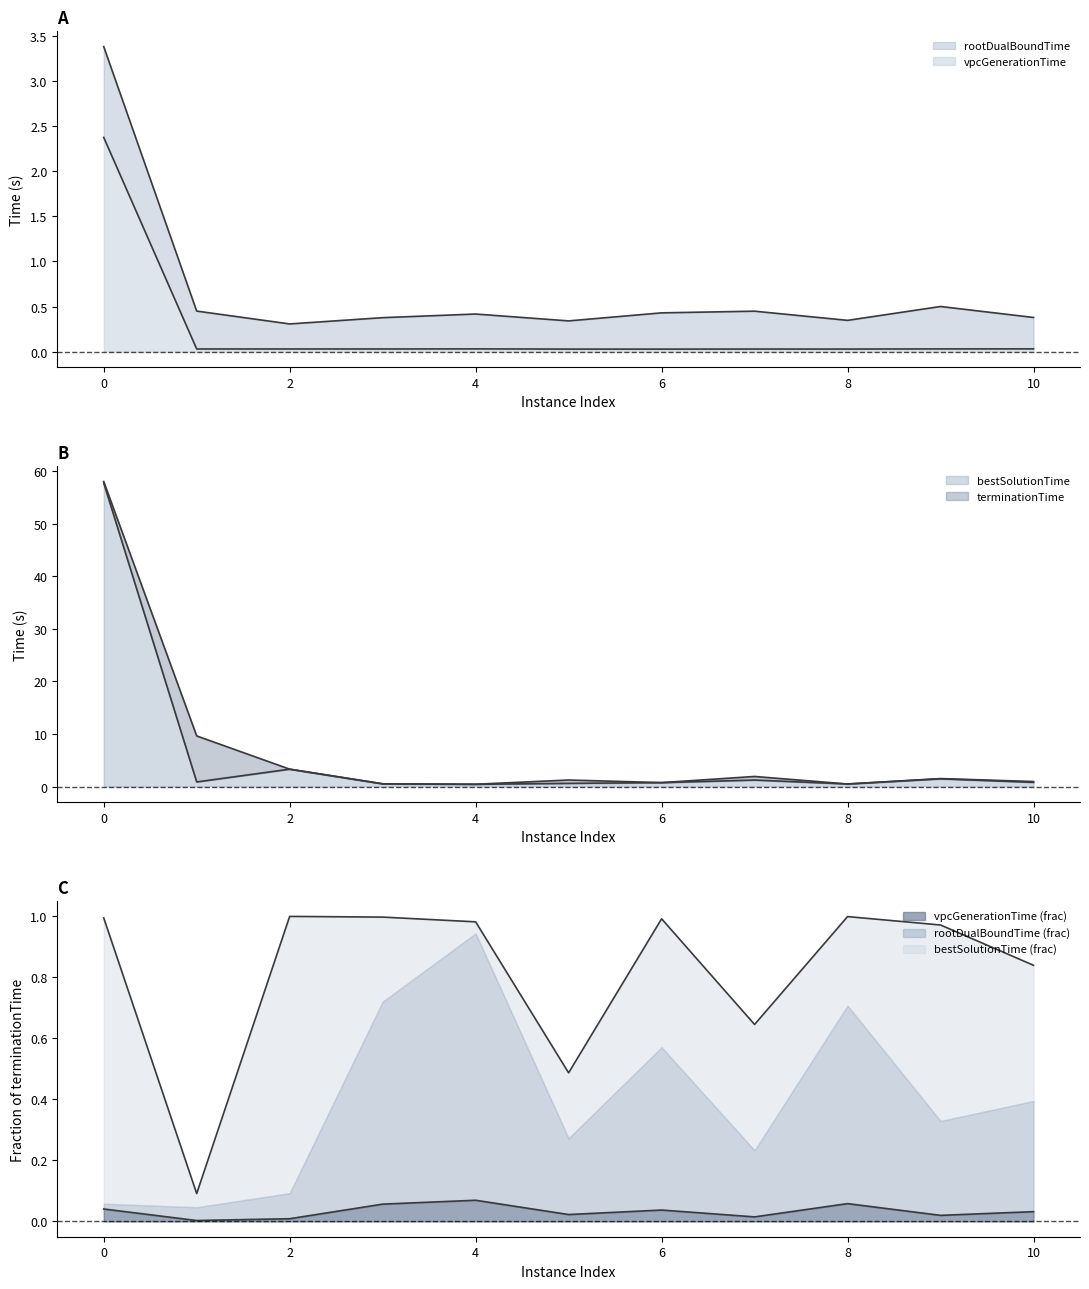

Does the chart have visible grid lines?

No